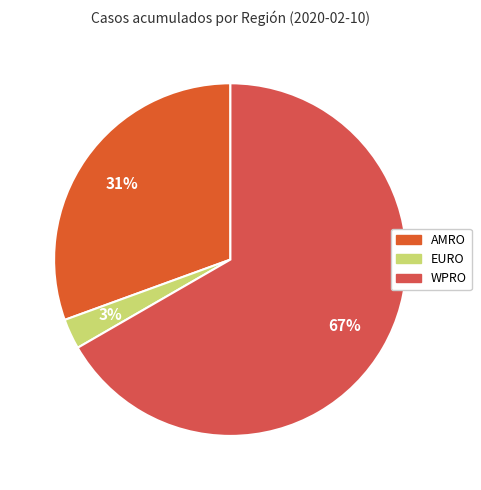

How many slices are in this pie chart?

3